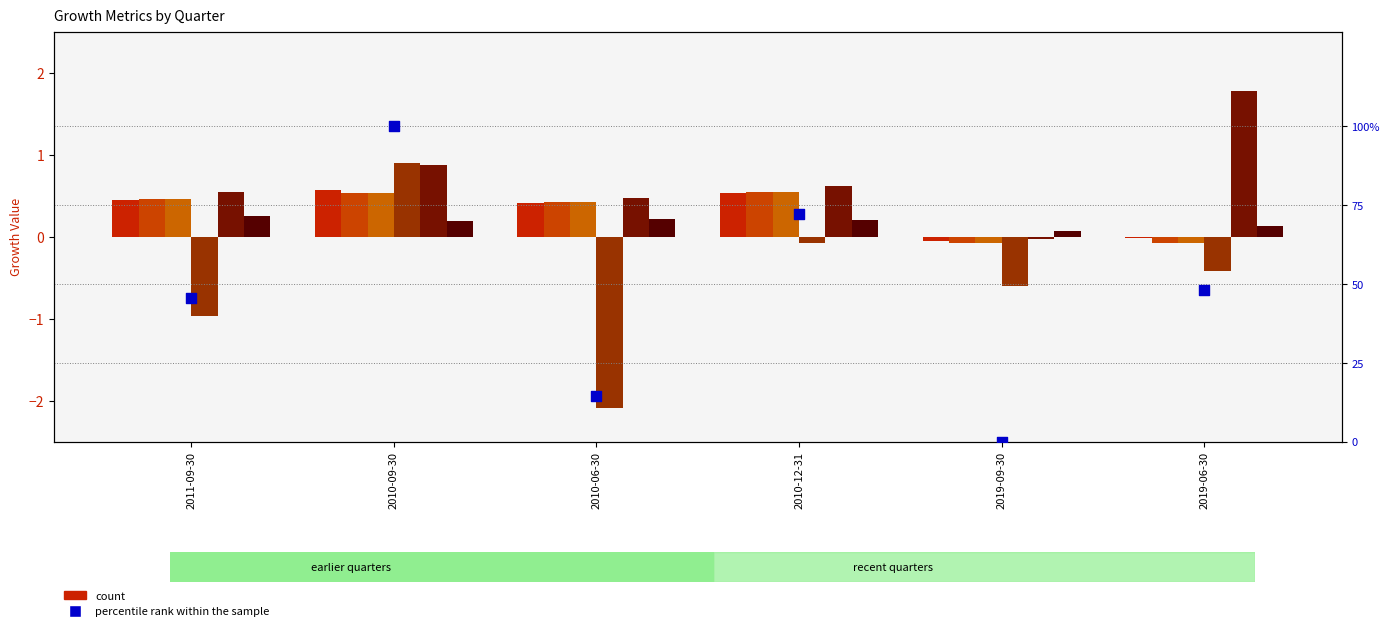

At how many categories does at least one series exceed 1?

1